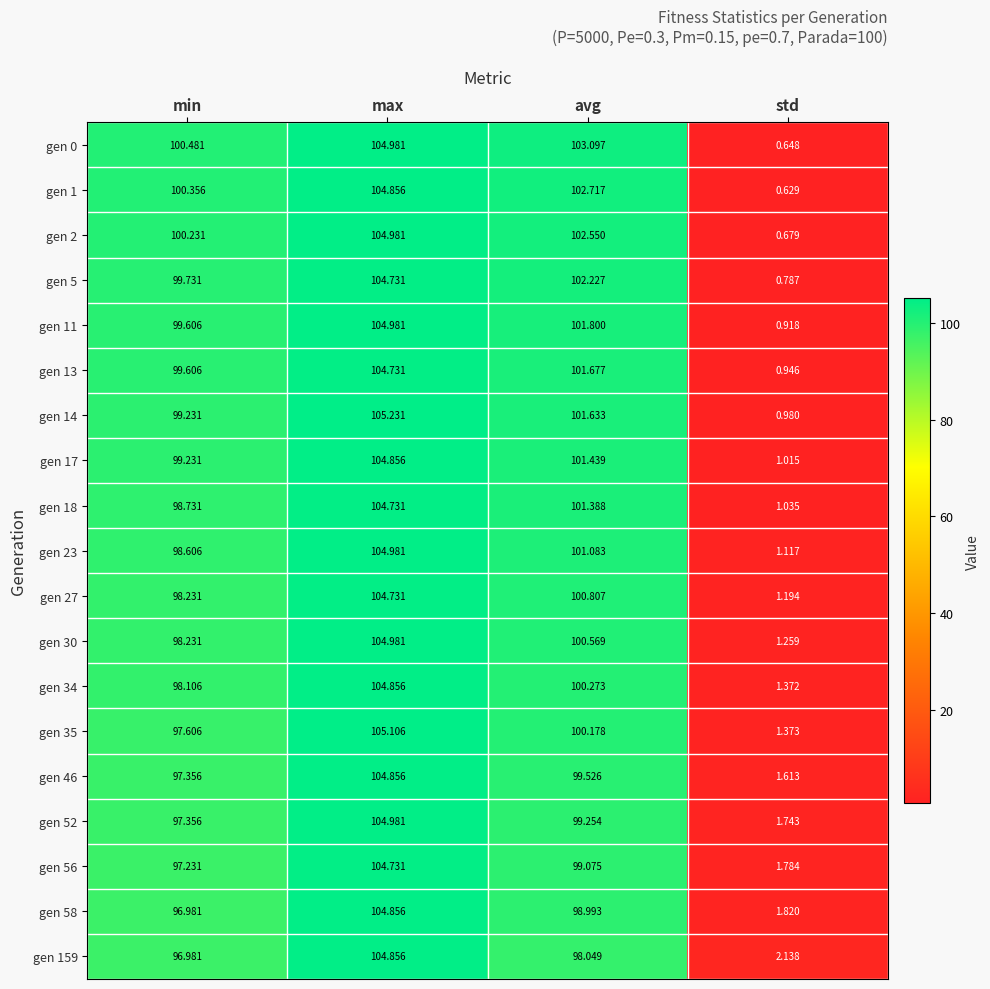

Which category has the highest value across all series?

max